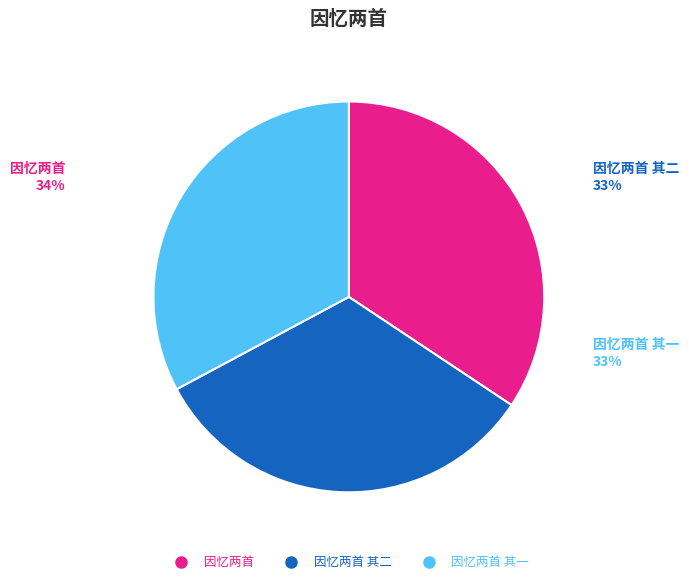

Is it true that 因忆两首 is 49% of the pie?

False